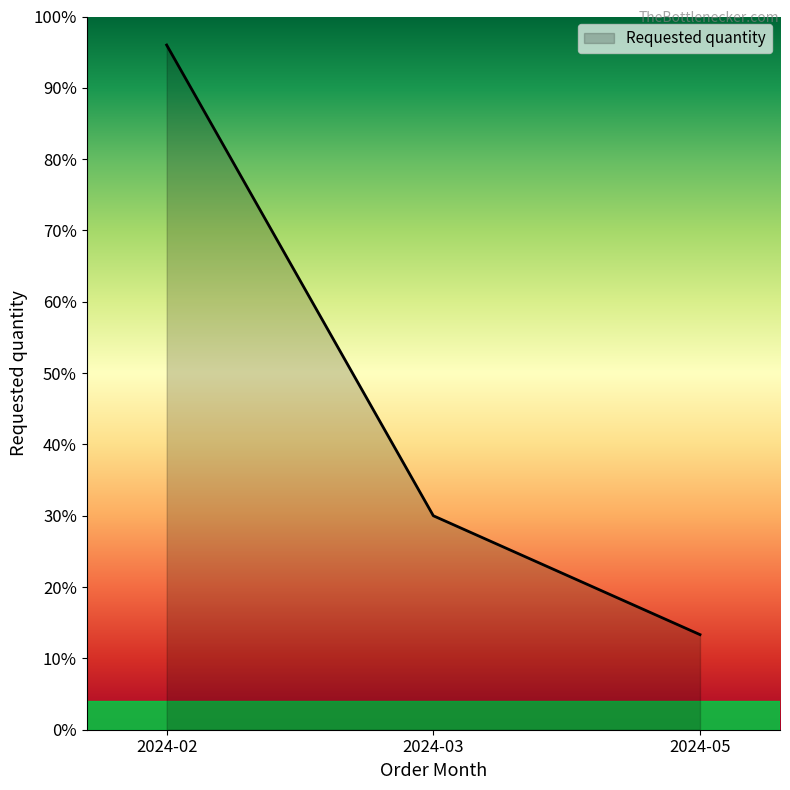

Does the chart display data point markers on the line(s)?

No